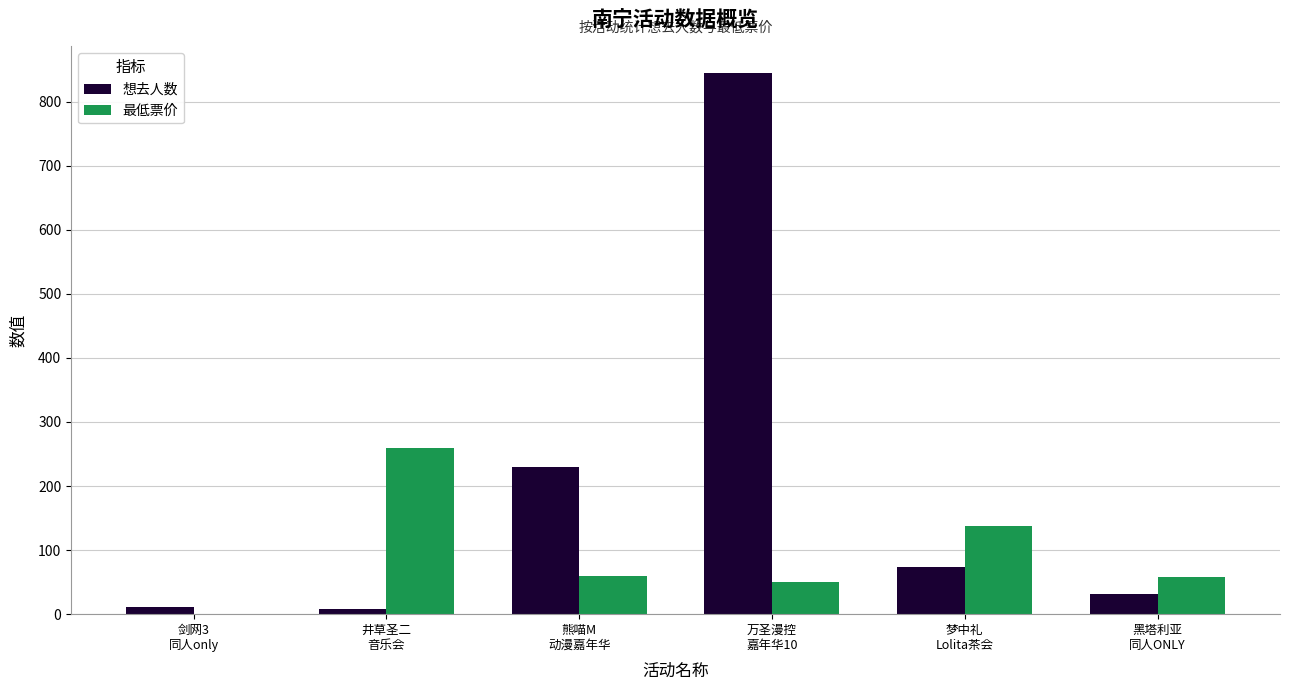

Which series has the largest total across all categories?

想去人数